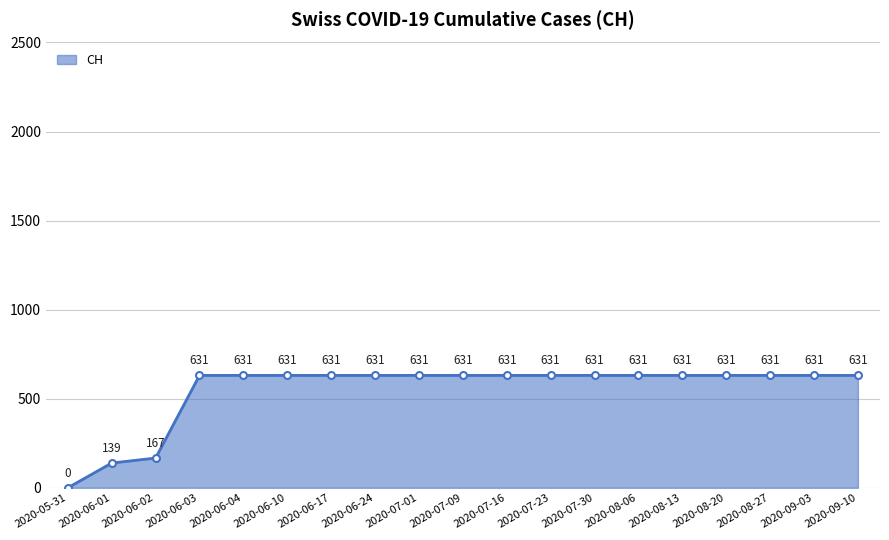

What is the label of the 12th point from the right?

2020-06-24